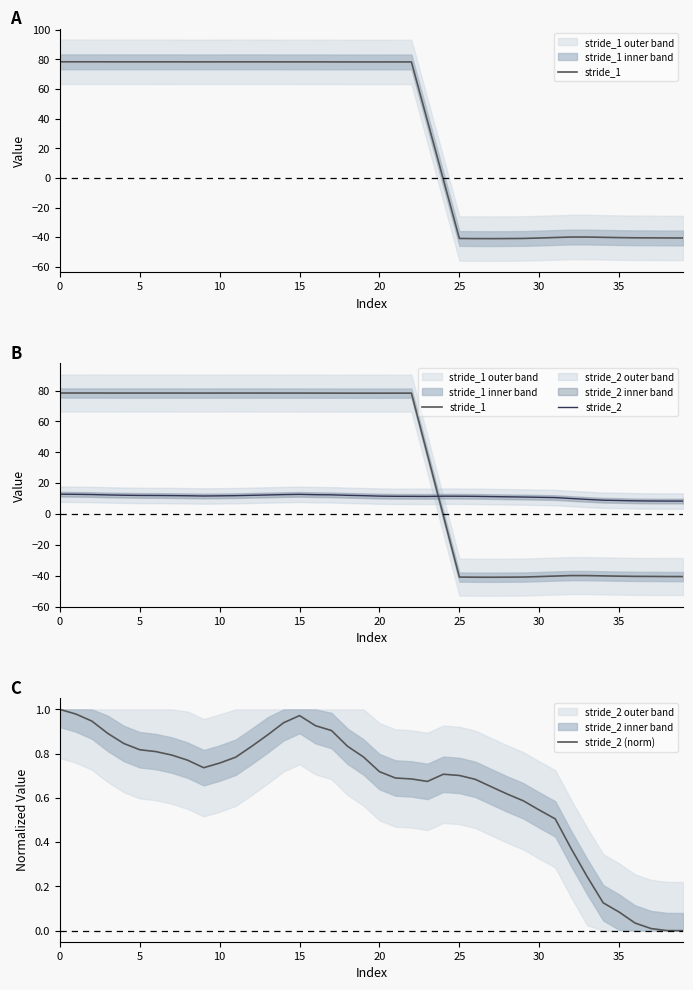

True or false: stride_2 and stride_2 (norm) cross at least once.

False